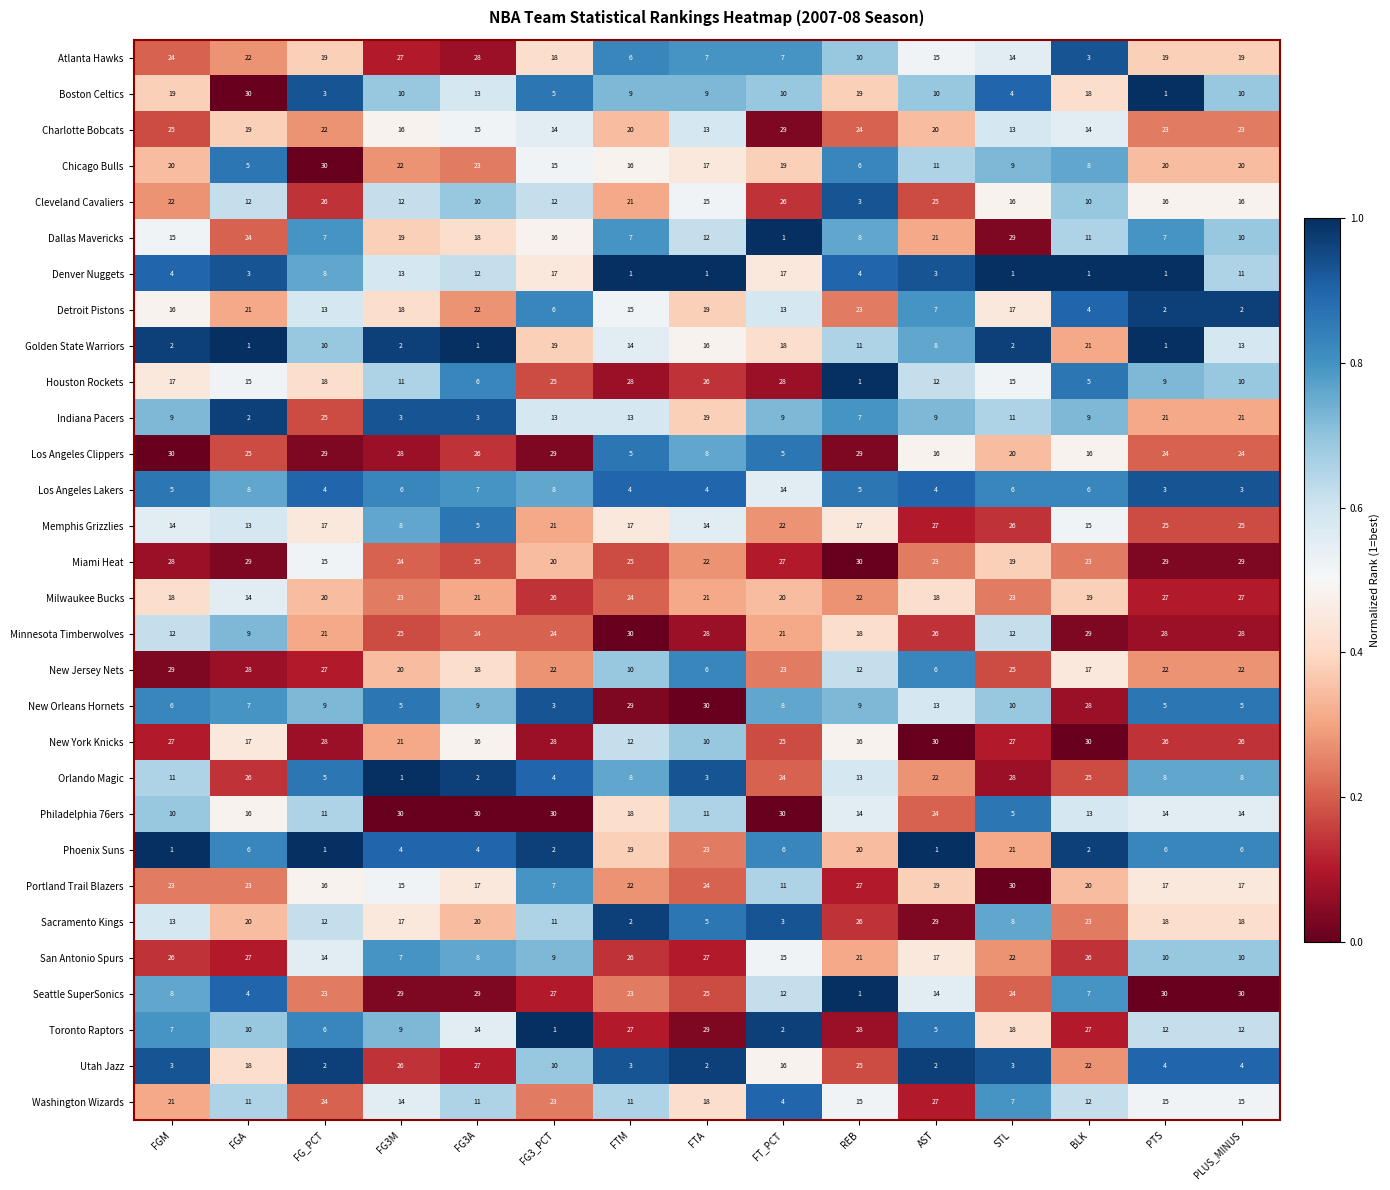

The Dallas Mavericks series shows 9 at FG3A. True or false?

False